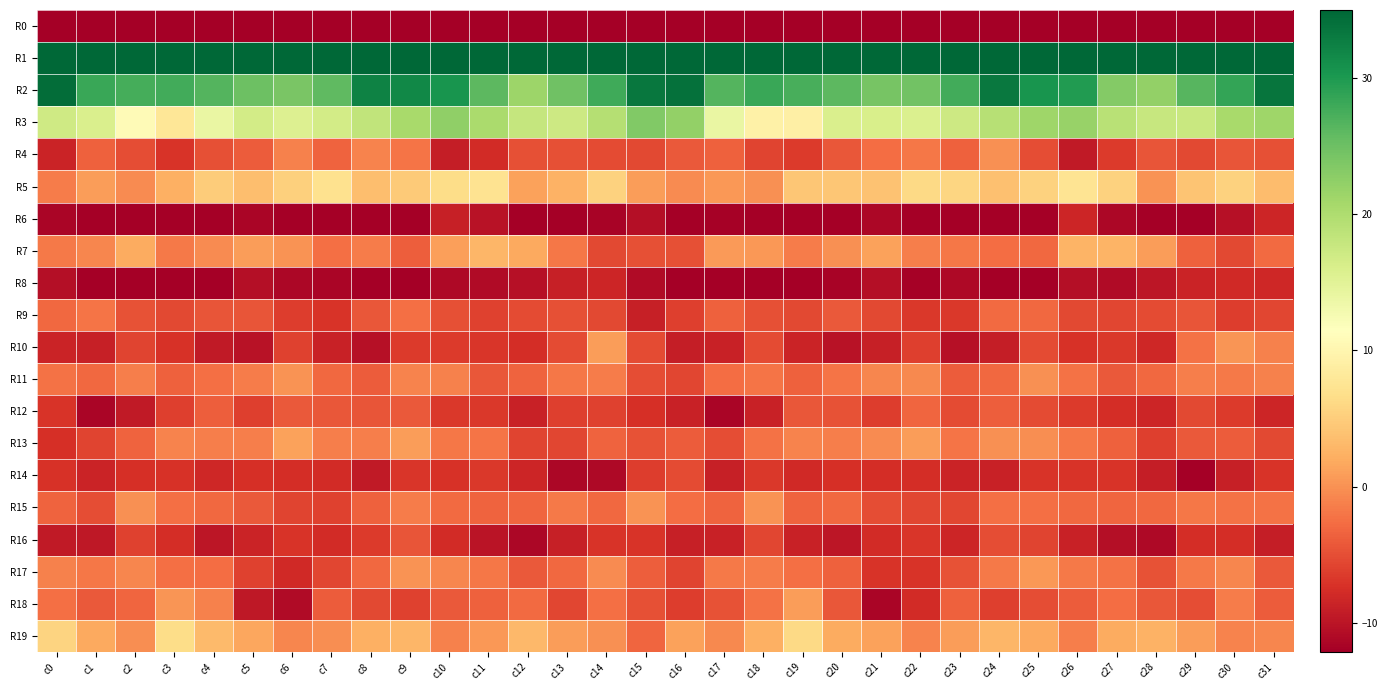

Which series has the largest total across all categories?

R1